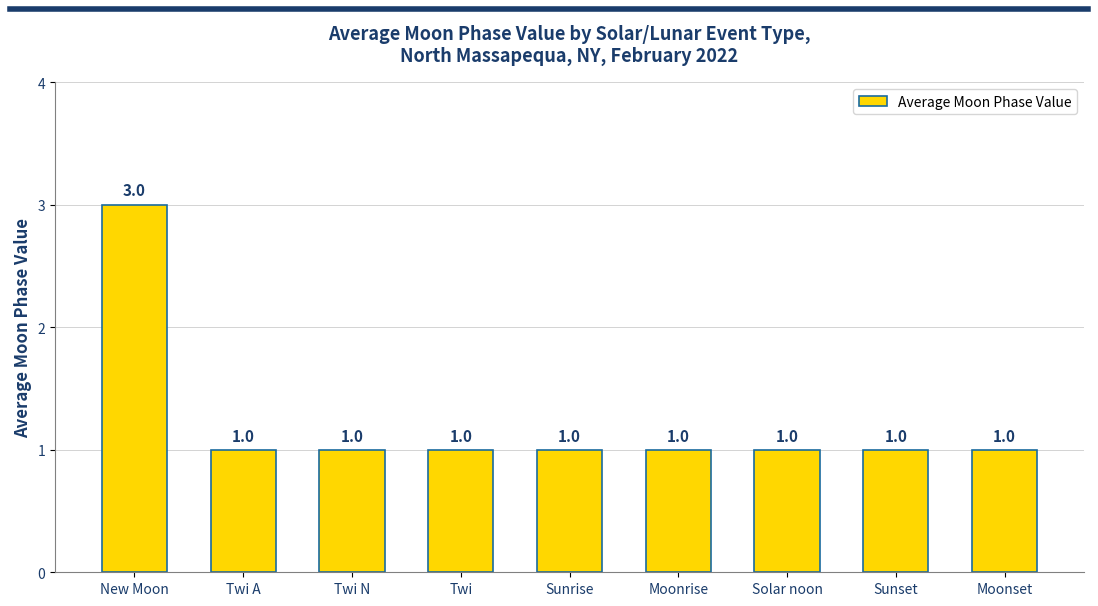

What is the label of the 7th bar from the left?

Solar noon